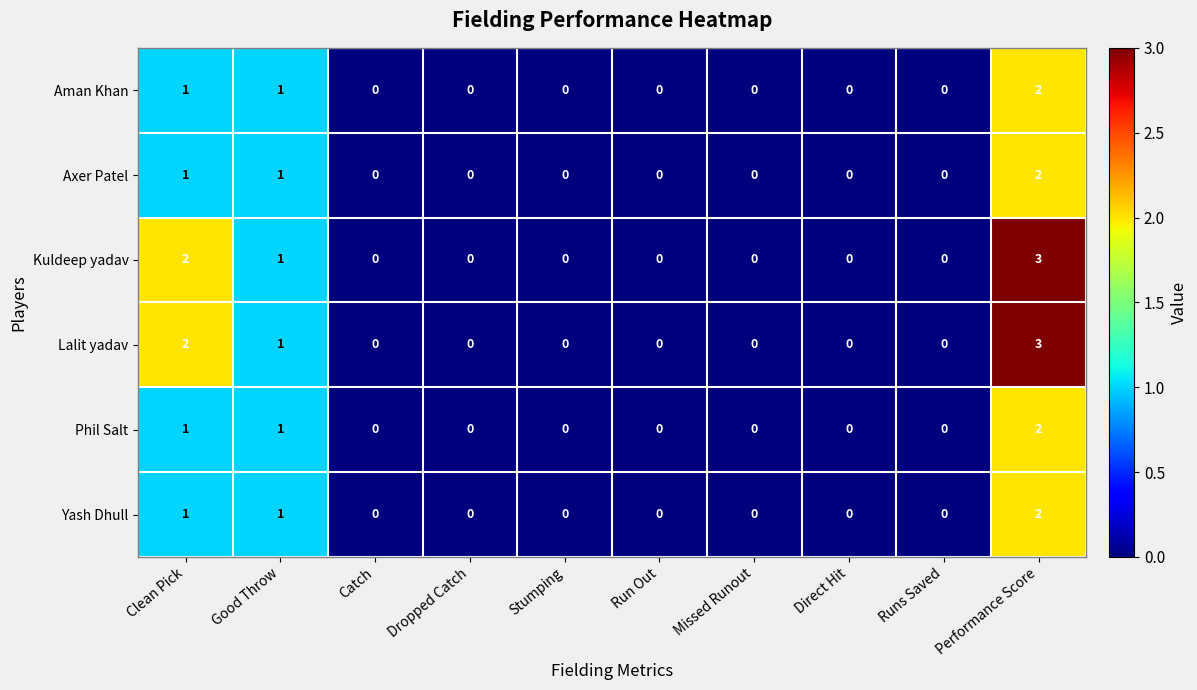

At which category is the sum across all series the highest?

Performance Score